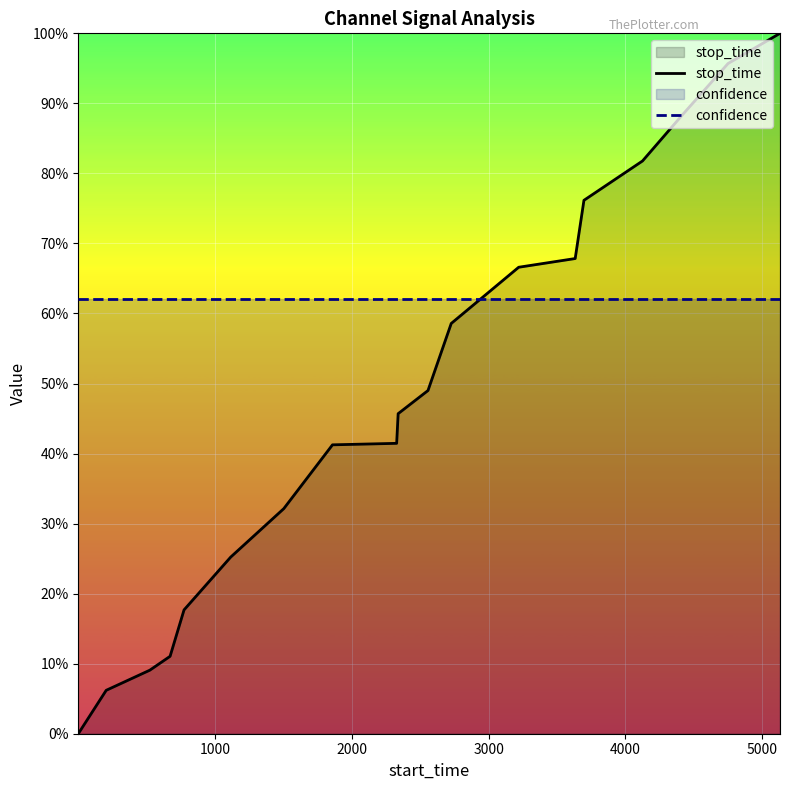

How many positive values does the stop_time series have?

18